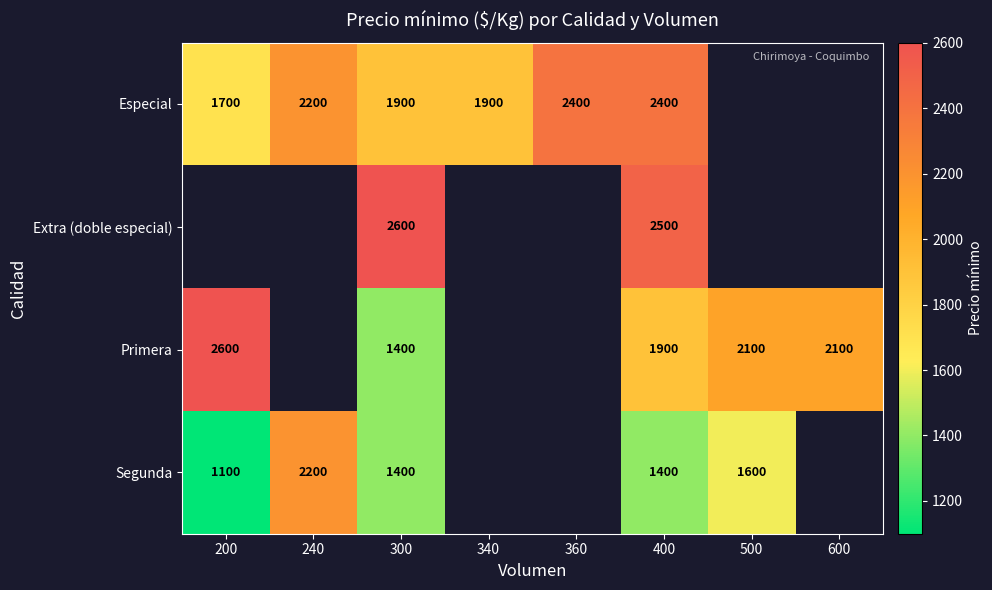

At how many categories does at least one series exceed 2414?

3